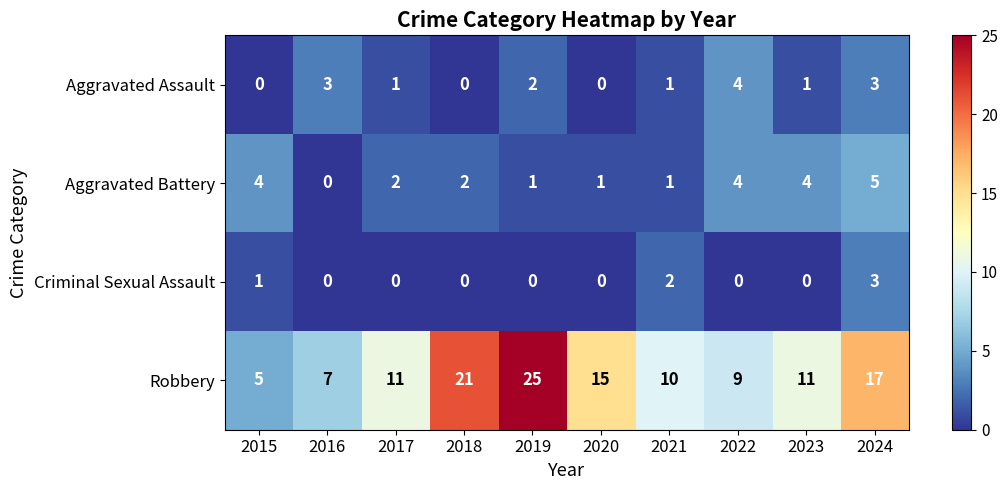

What is the total value across all series at 2023?

16